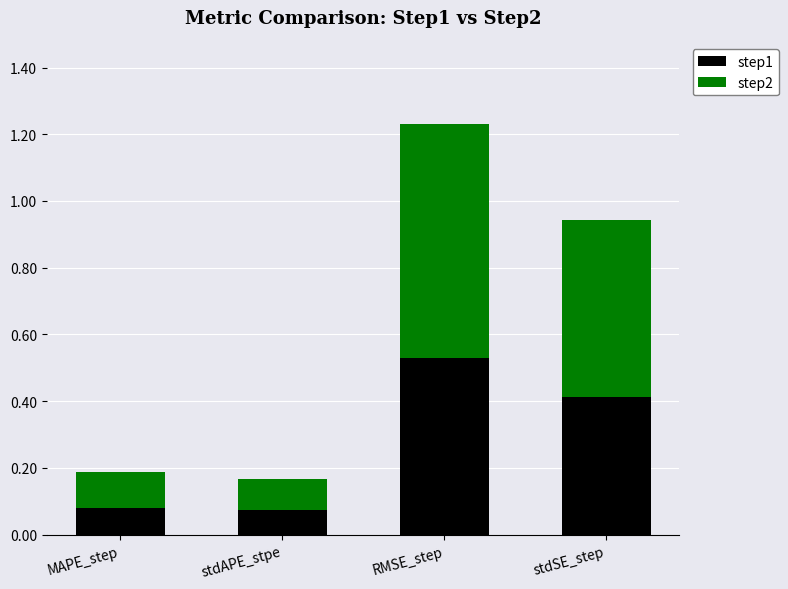

The step1 series shows 0.0 at MAPE_step. True or false?

False